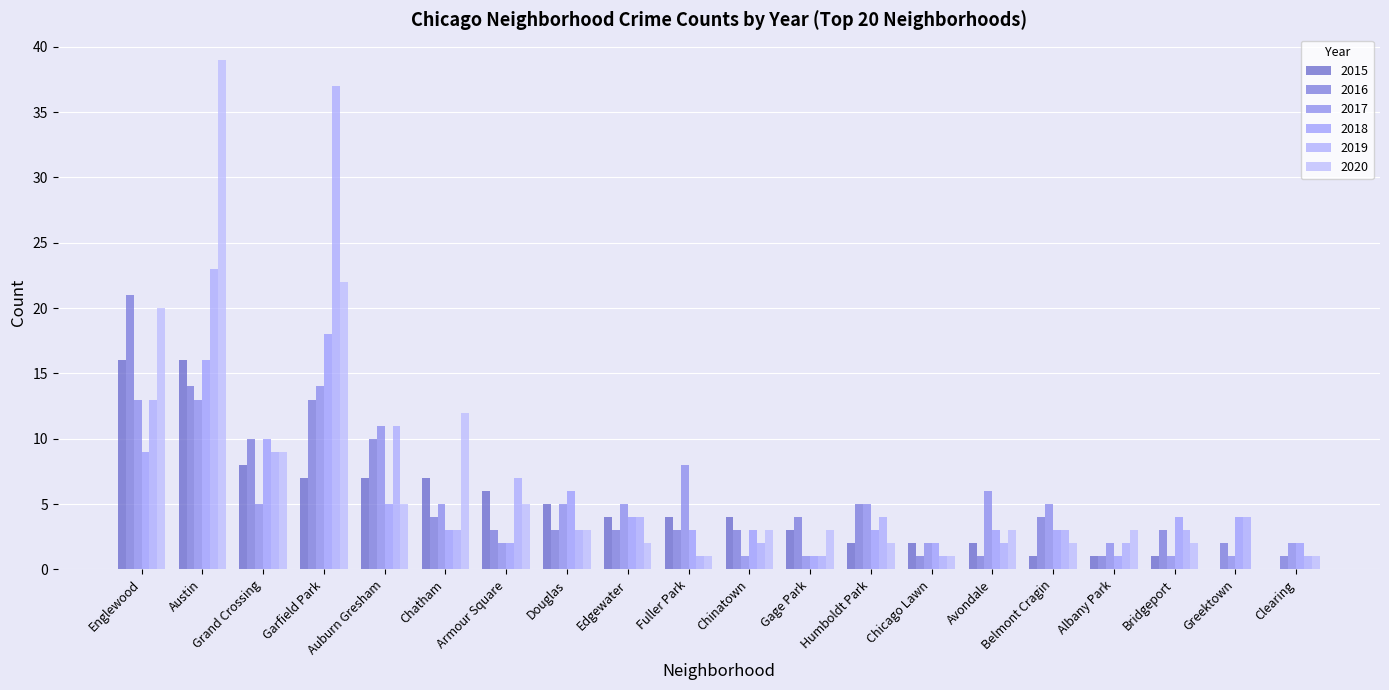

How many groups of bars are there?

20